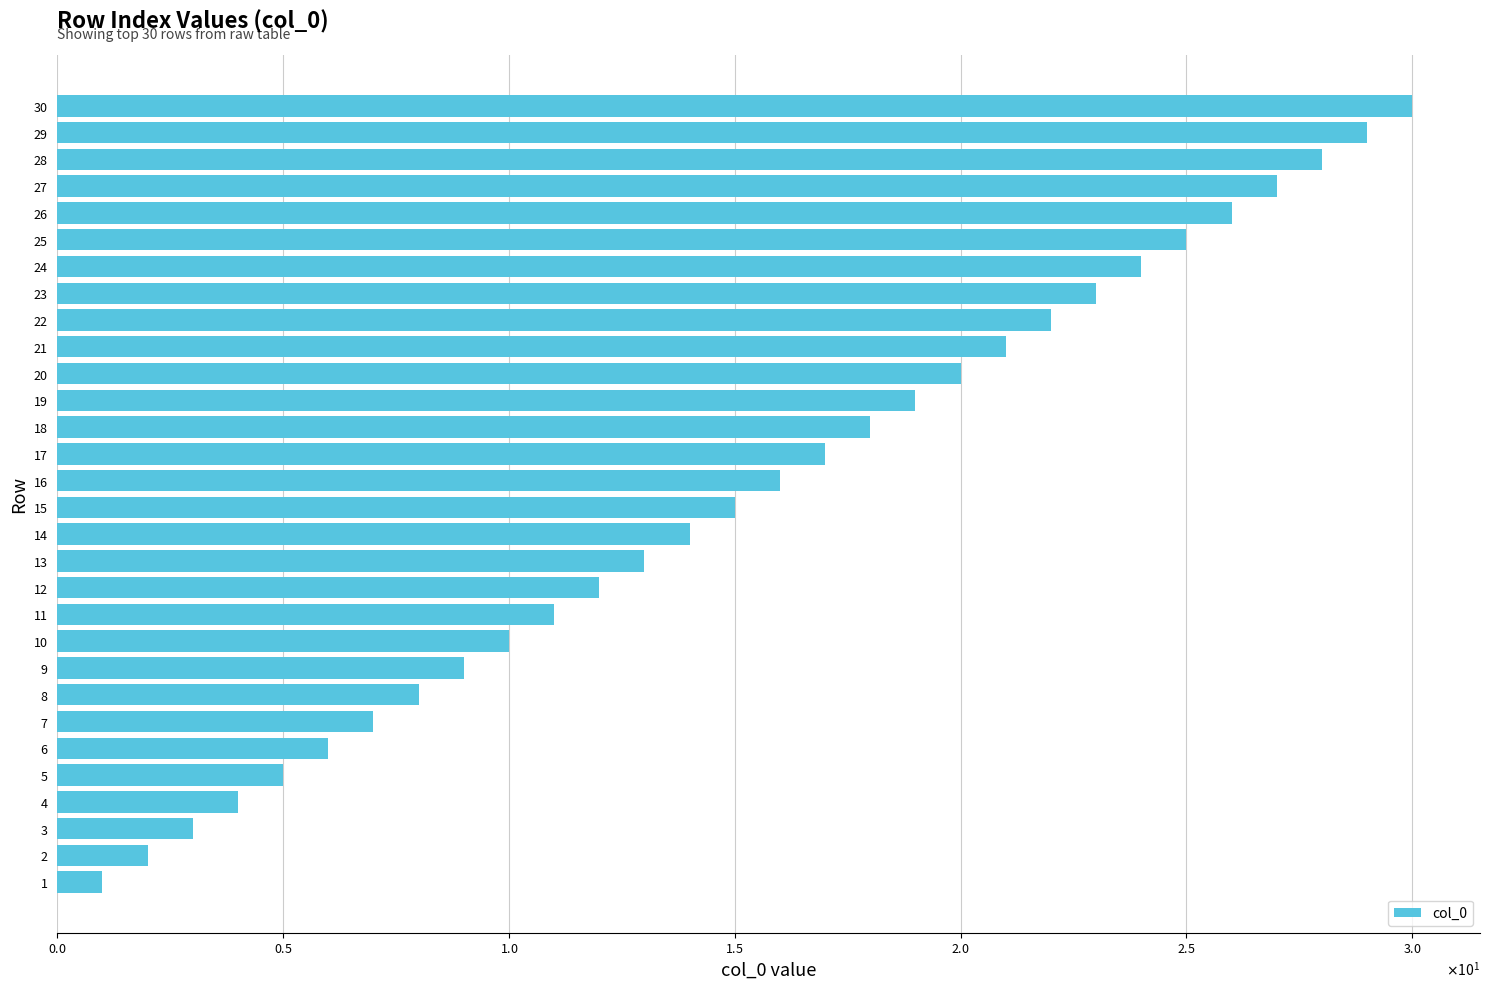

Does the chart contain any negative values?

No